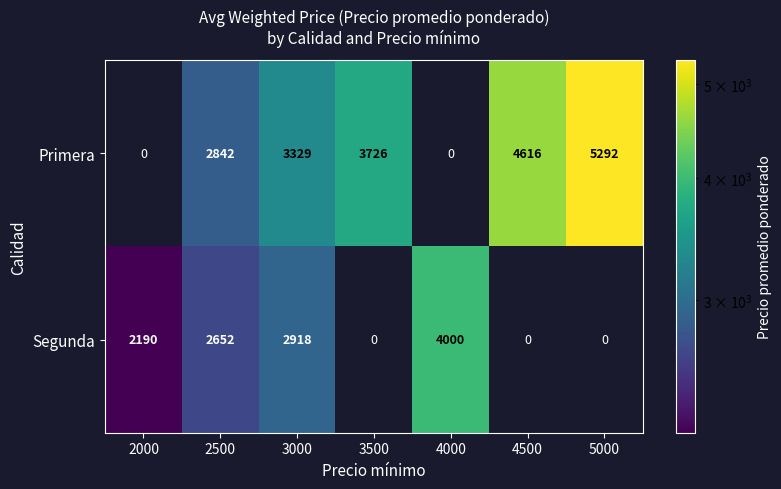

Reading right to left, extract all data points from this chart.

Primera: 5292	4616	0	3726	3329	2842	0
Segunda: 0	0	4000	0	2918	2652	2190